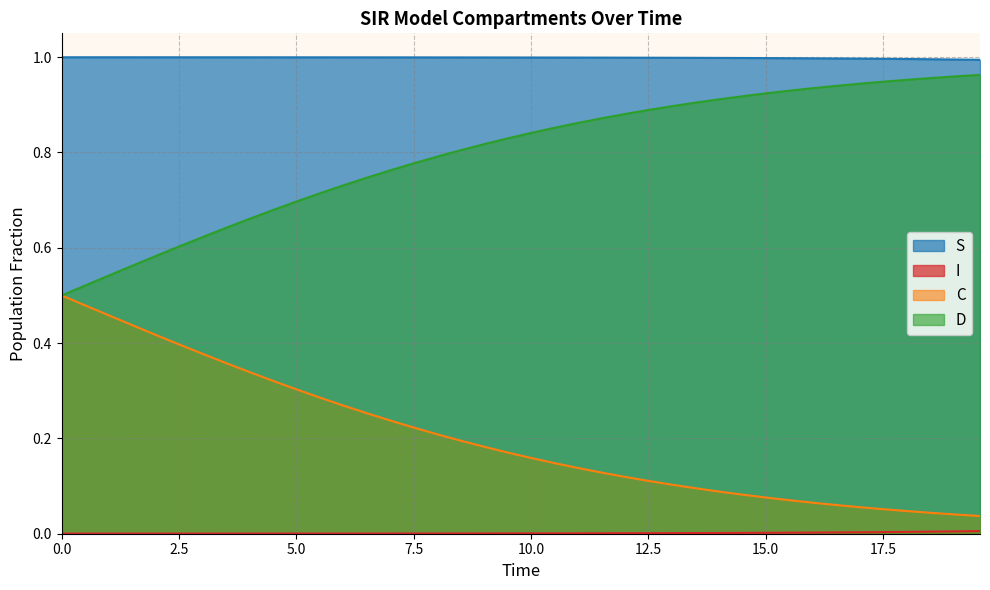

True or false: S and C cross at least once.

False